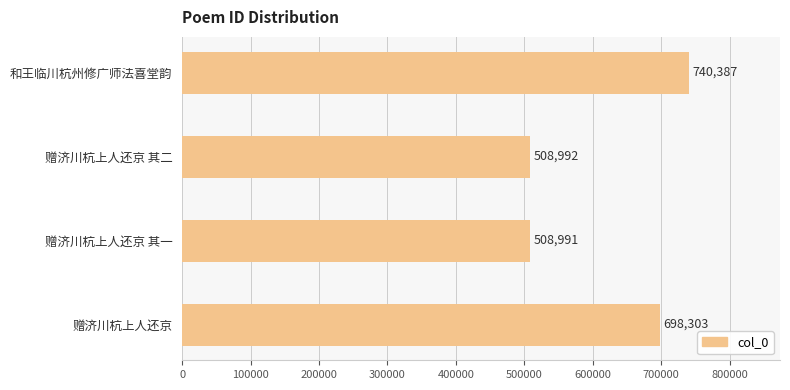

What is the greatest value displayed?

740387